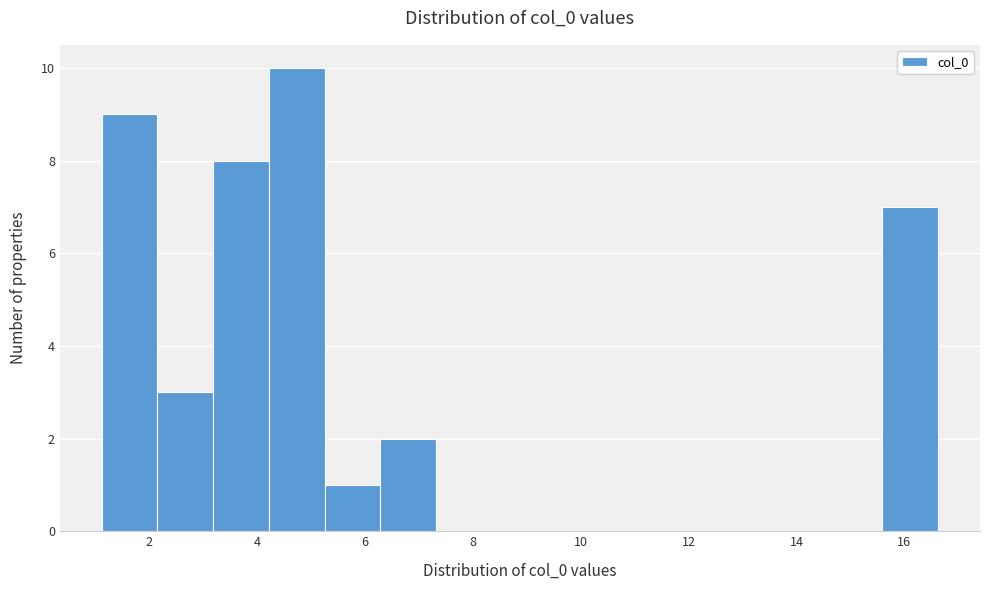

Reading left to right, list every bar in this chart as the range it spans on the x-axis followed by its height. Neither the bar edges nor the heights are printed on the chart, so give them approximately, as read against the axes.

1.2 to 2.2: 9
2.2 to 3.2: 3
3.2 to 4.2: 8
4.2 to 5.2: 10
5.2 to 6.2: 1
6.2 to 7.4: 2
7.4 to 8.4: 0
8.4 to 9.4: 0
9.4 to 10.4: 0
10.4 to 11.4: 0
11.4 to 12.4: 0
12.4 to 13.6: 0
13.6 to 14.6: 0
14.6 to 15.6: 0
15.6 to 16.6: 7